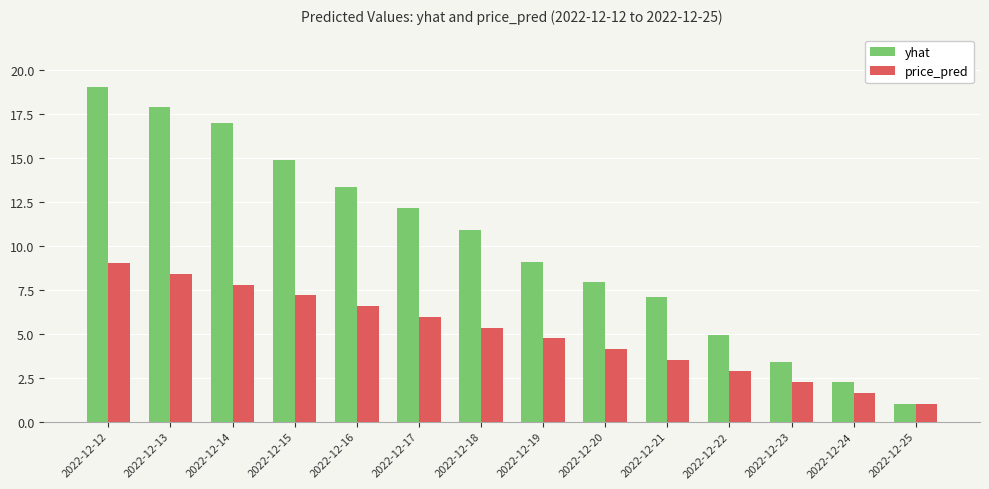

What are all the series names shown in the legend?

yhat, price_pred